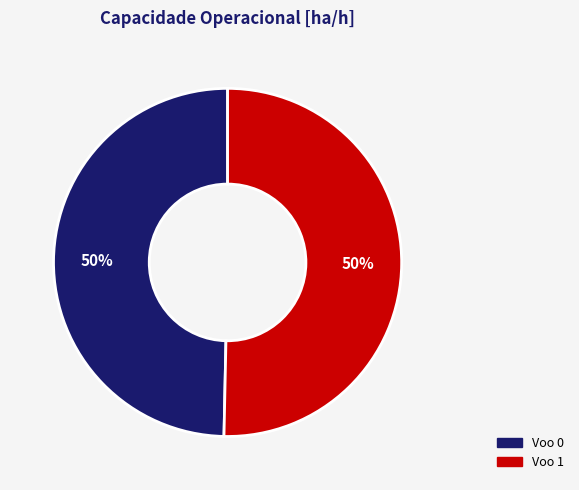

To the nearest percent, what is the average slice percentage?

50%